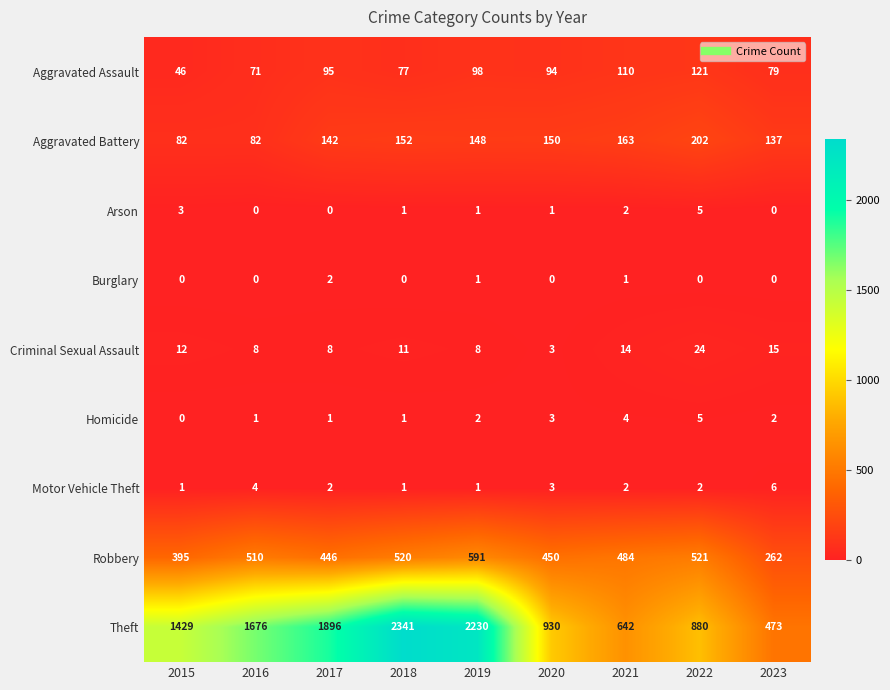

What is the spread (max minus min) of values at 2016?

1676